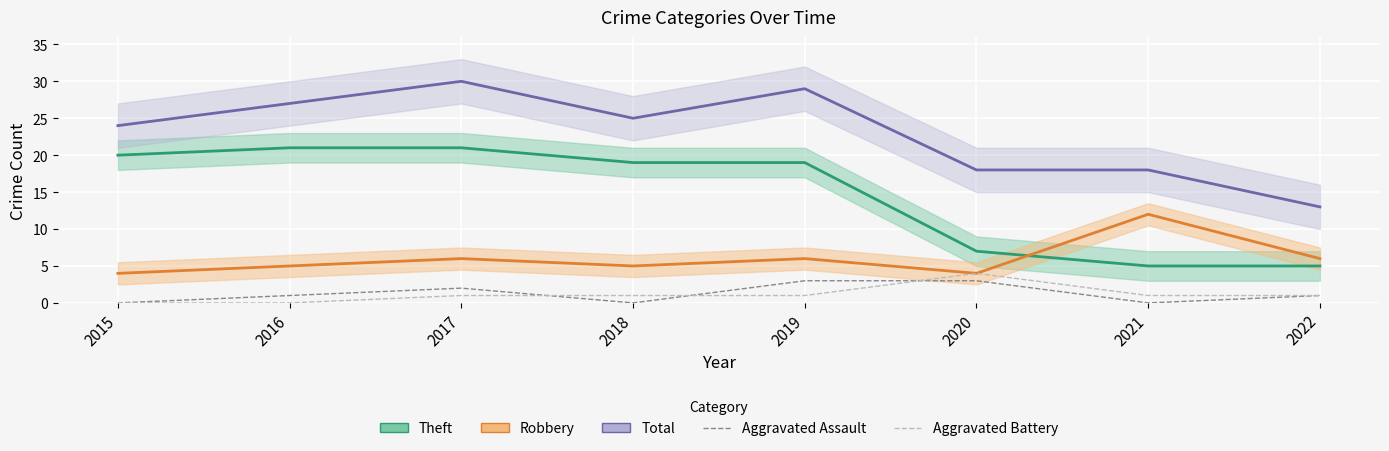

True or false: Aggravated Assault and Aggravated Battery cross at least once.

True